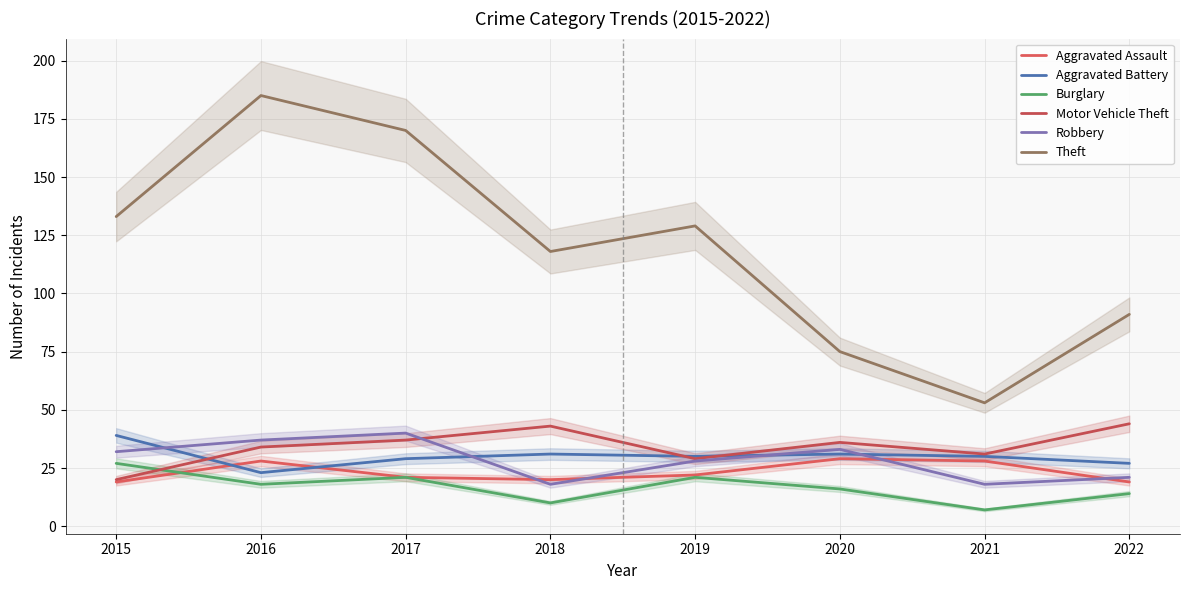

How many lines are shown in the chart?

6